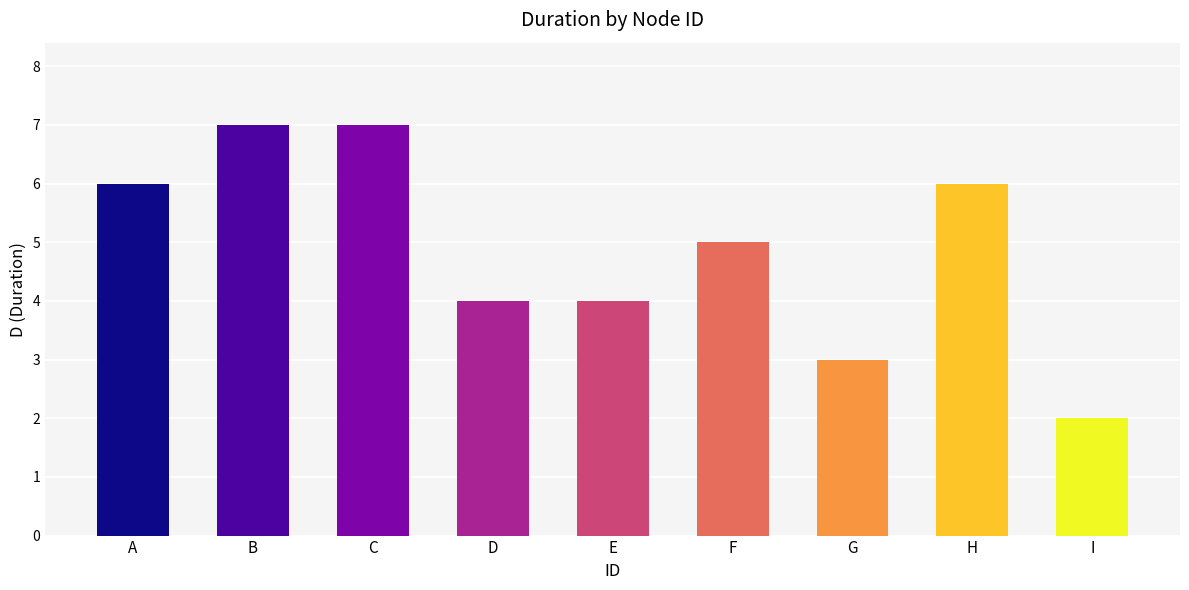

The value at C is 7. True or false?

True